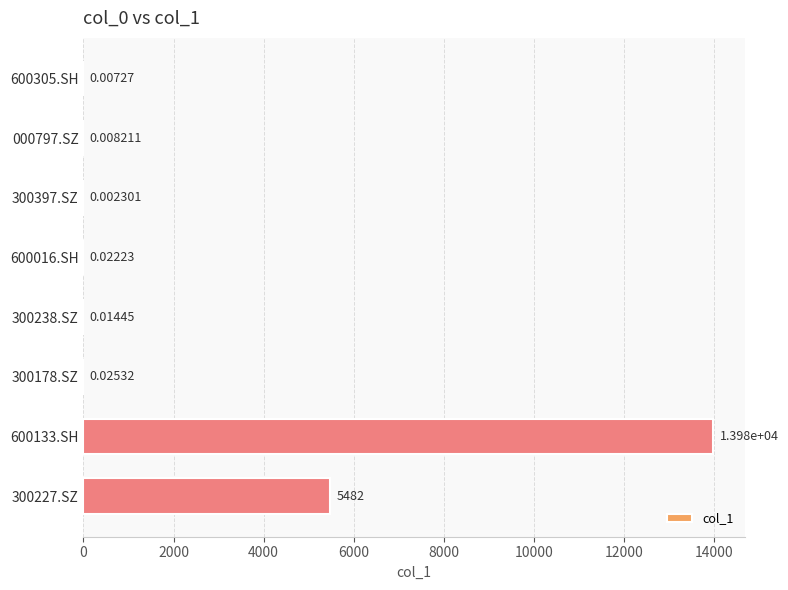

Between 300238.SZ and 000797.SZ, which is larger?

300238.SZ